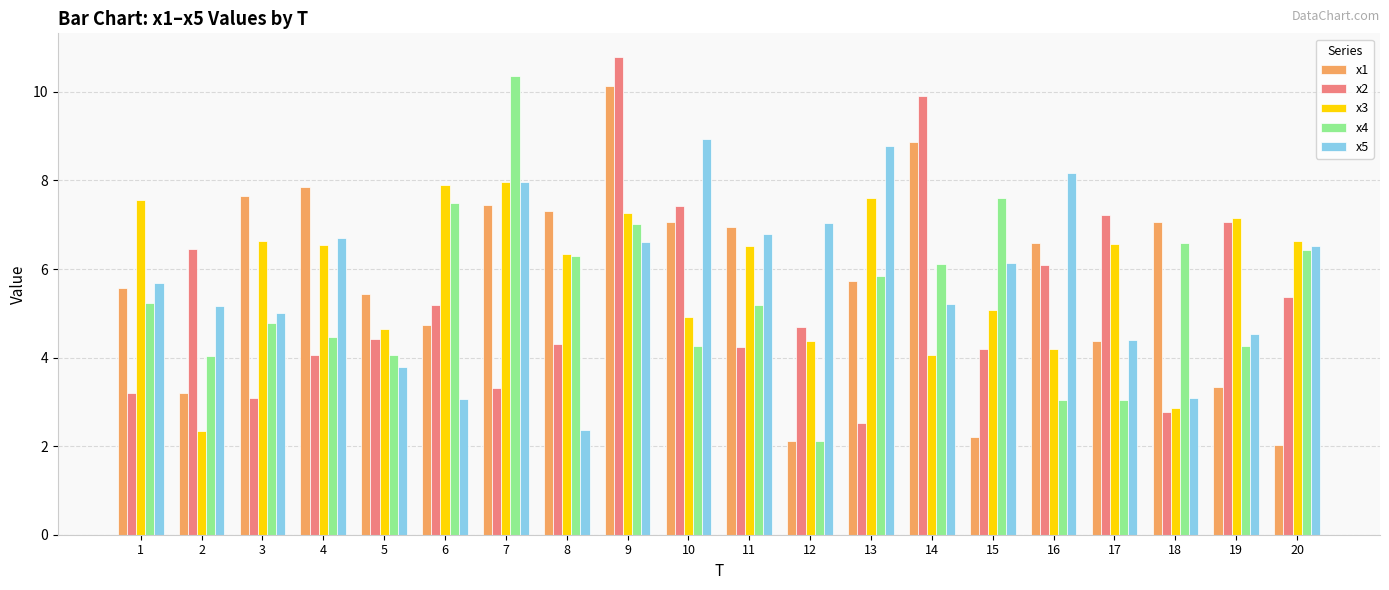

What are all the series names shown in the legend?

x1, x2, x3, x4, x5